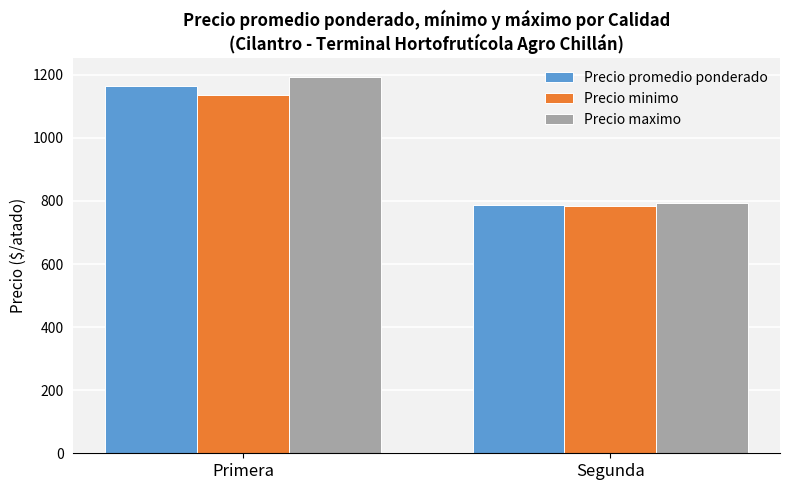

What is the label of the 2nd bar from the right?

Primera